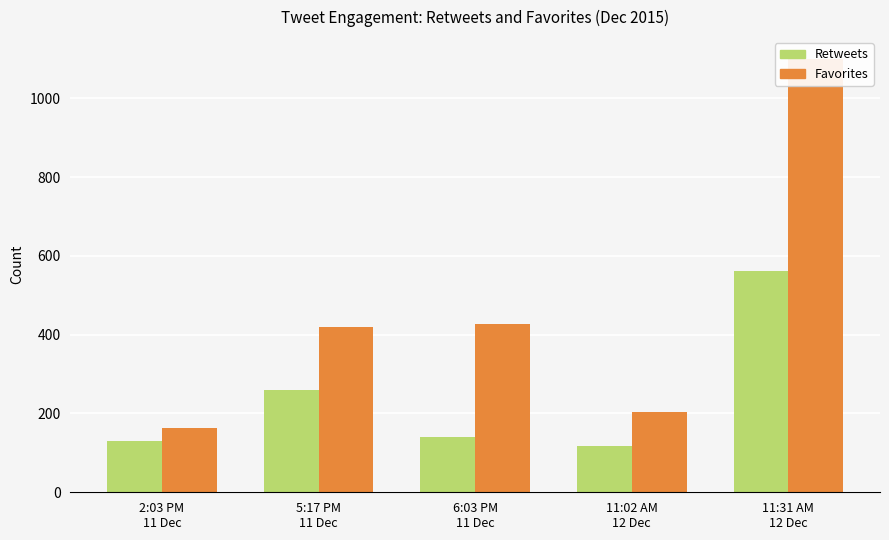

How many bars are there in total?

10